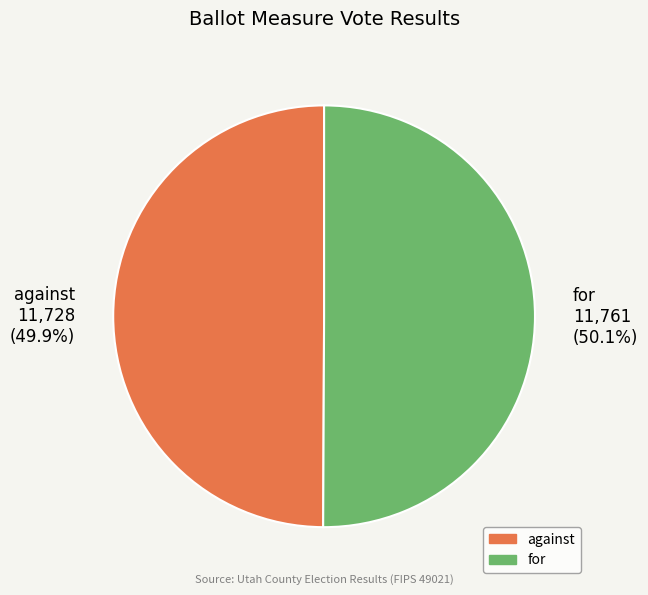

Is there any slice that represents more than half of the pie?

Yes